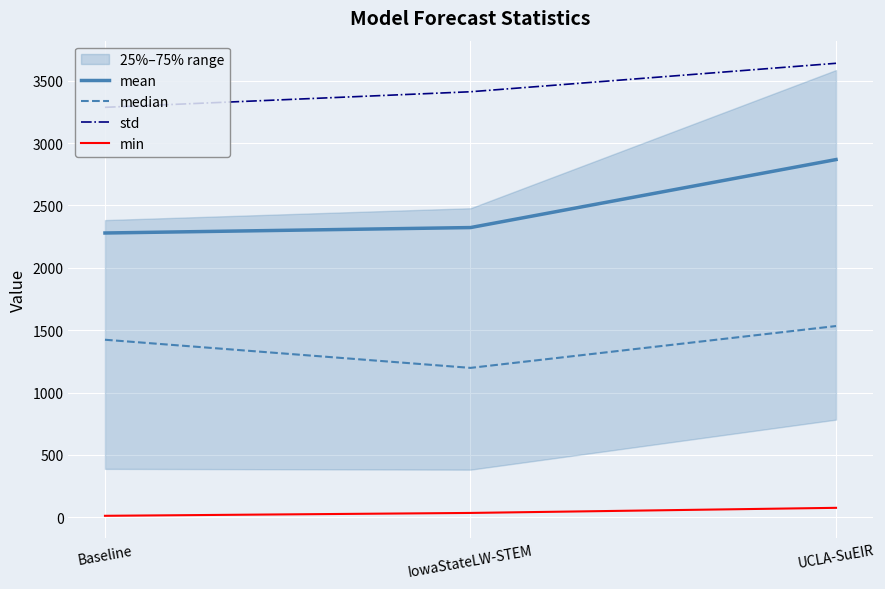

Which series has the largest total across all categories?

std